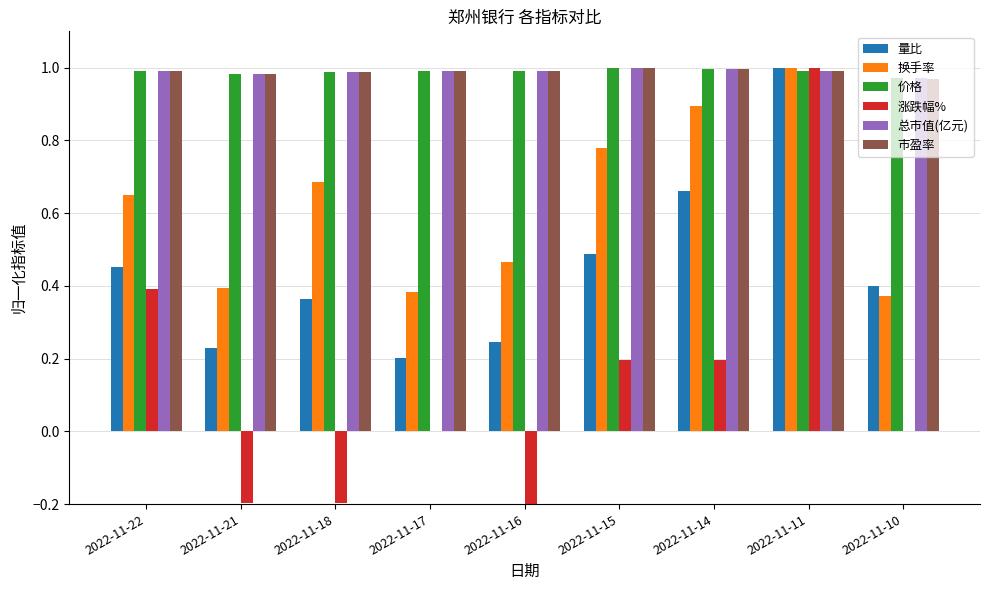

Between 2022-11-21 and 2022-11-10, which series saw the biggest shift?

涨跌幅%